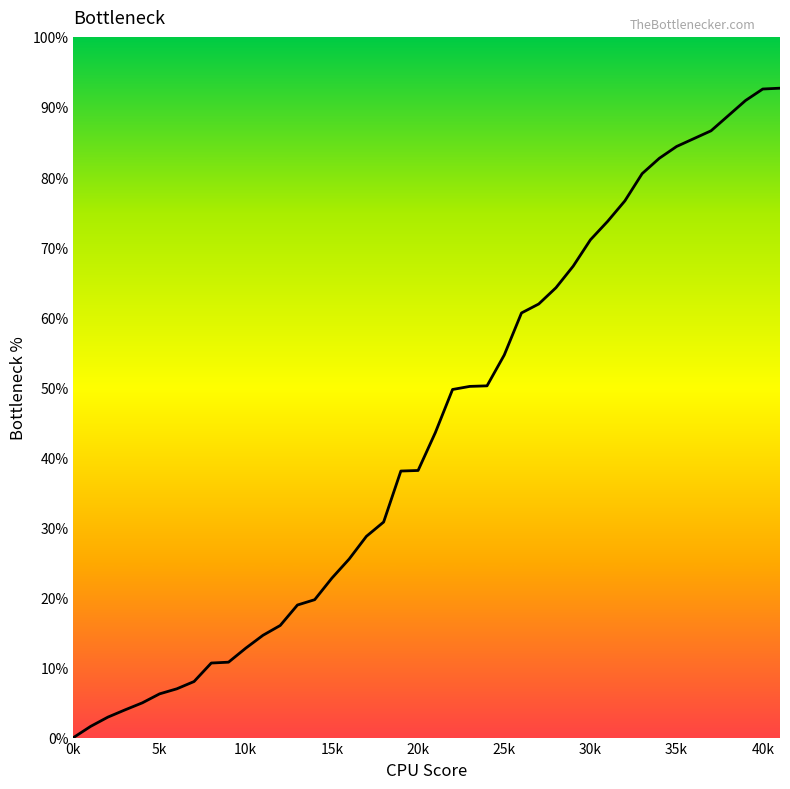

Is this an area chart (filled region under the line)?

Yes